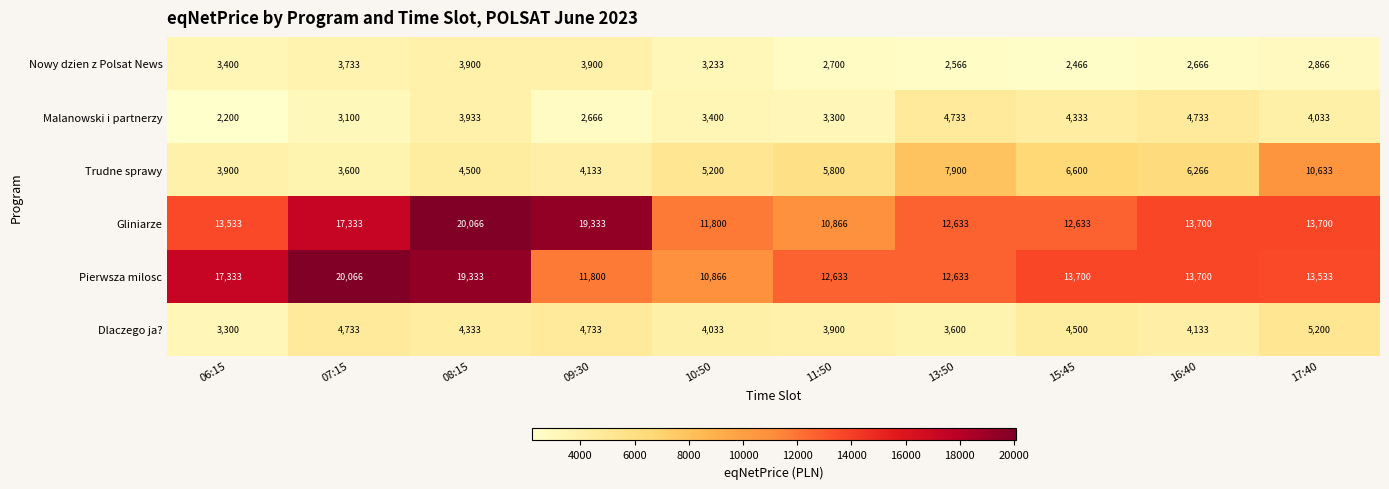

What is the smallest value displayed?

2200